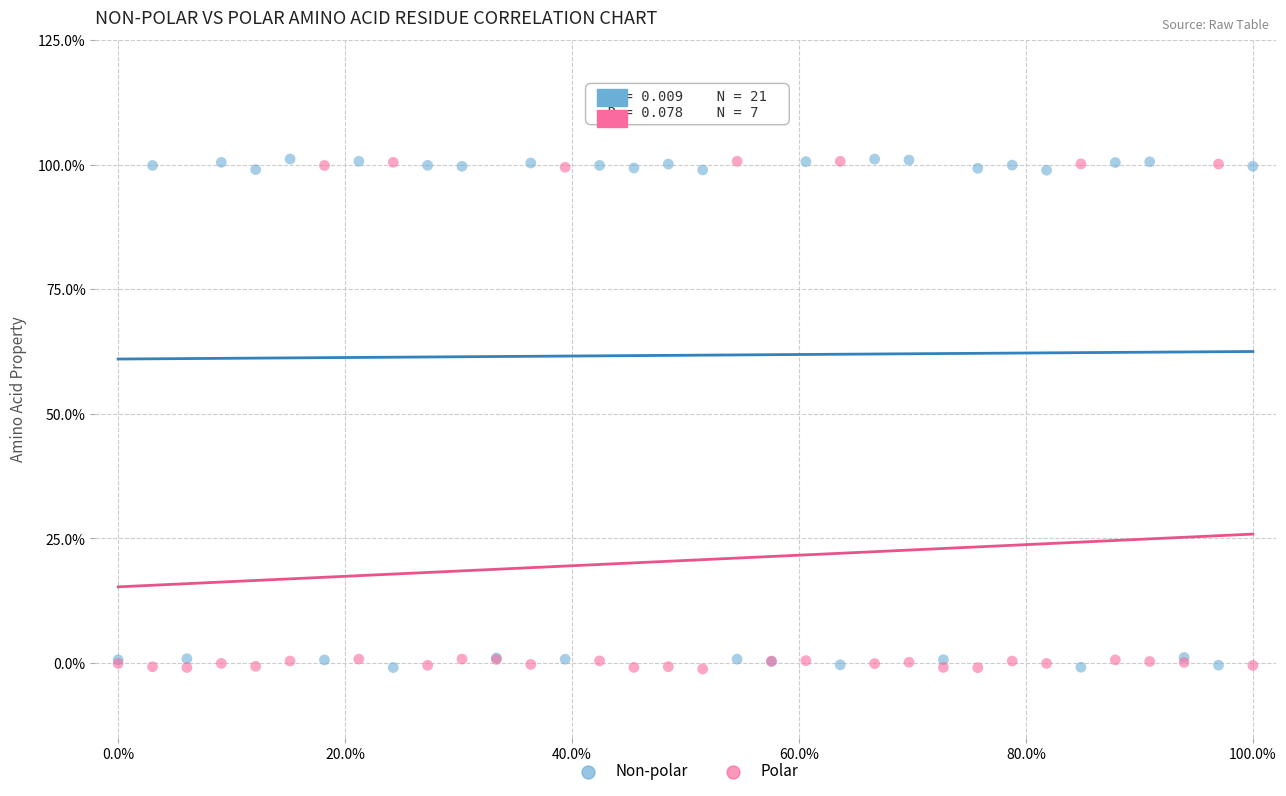

What are all the series names shown in the legend?

Non-polar, Polar